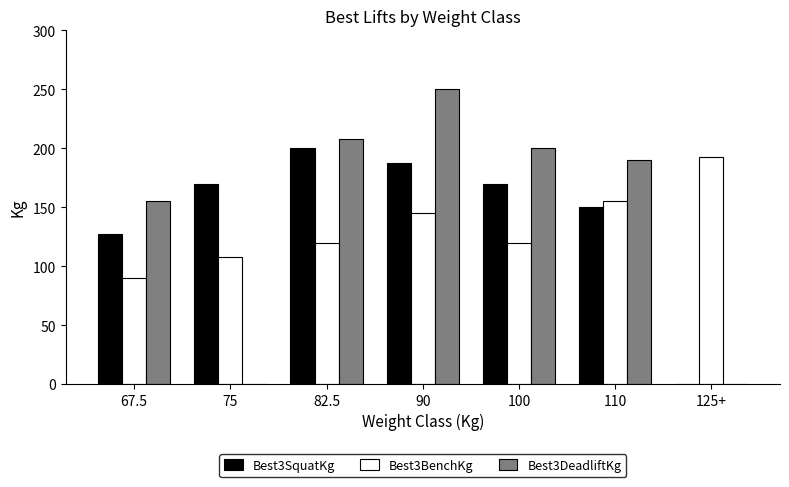

Reading left to right, list all the values displayed in this chart.

Best3SquatKg: 127.5	170.0	200.0	187.5	170.0	150.0	0.0
Best3BenchKg: 90.0	107.5	120.0	145.0	120.0	155.0	192.5
Best3DeadliftKg: 155.0	0.0	207.5	250.0	200.0	190.0	0.0